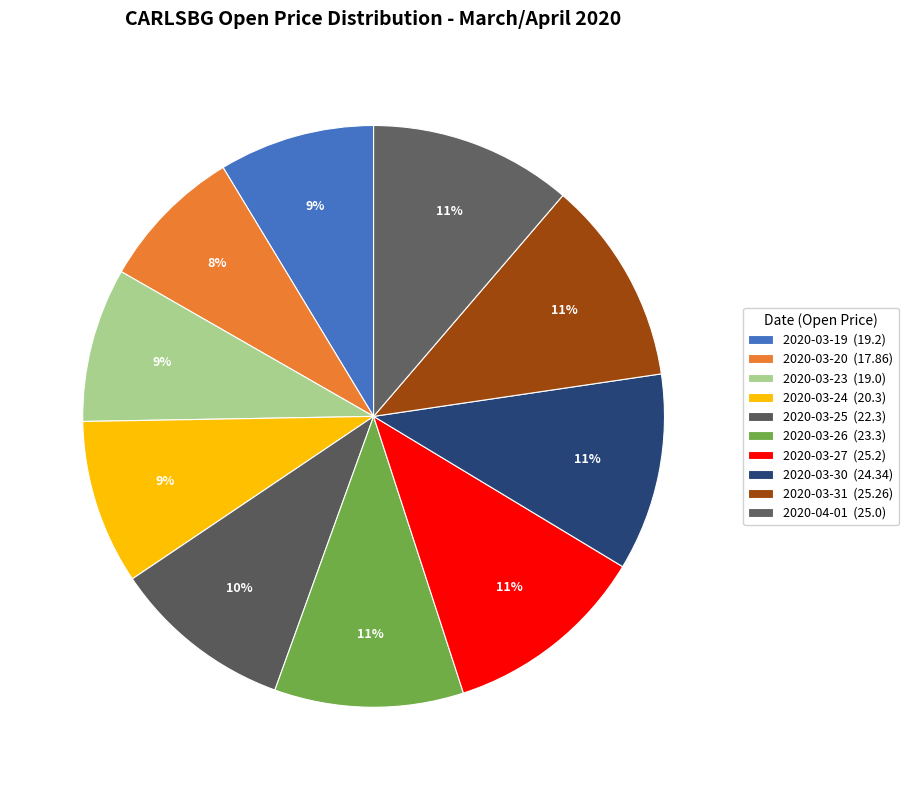

Rank the categories by value from highest to lowest.

2020-03-31, 2020-03-27, 2020-04-01, 2020-03-30, 2020-03-26, 2020-03-25, 2020-03-24, 2020-03-19, 2020-03-23, 2020-03-20